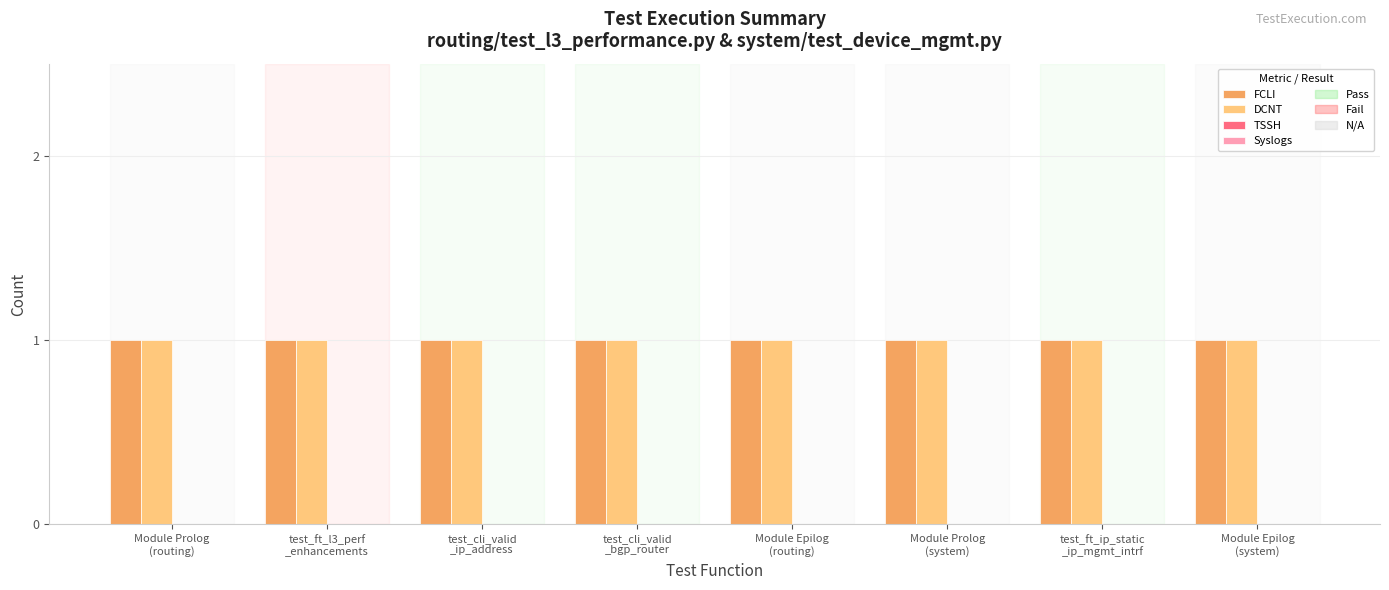

Between Module Prolog
(system) and test_ft_l3_perf
_enhancements, which is larger?

Module Prolog
(system)